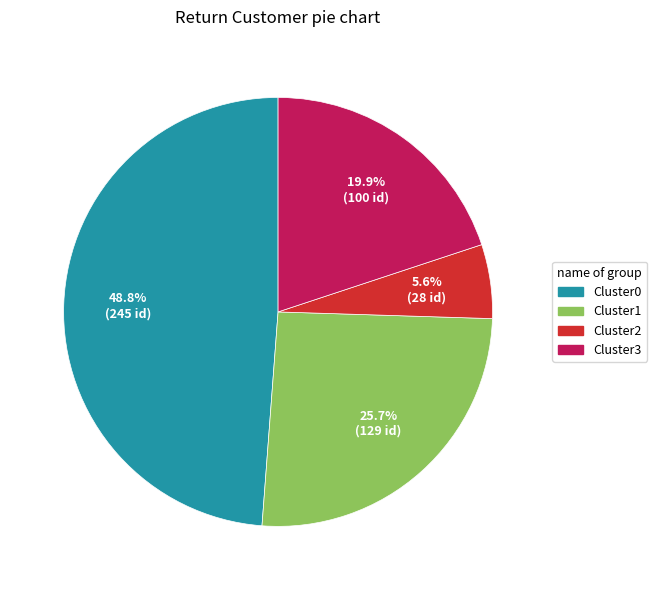

Is there any slice that represents more than half of the pie?

No